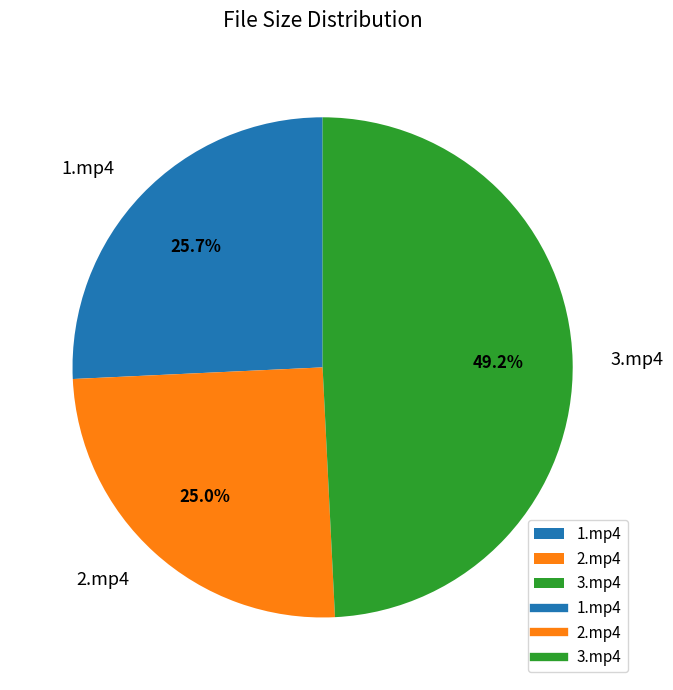

Rank the categories by value from lowest to highest.

2.mp4, 1.mp4, 3.mp4